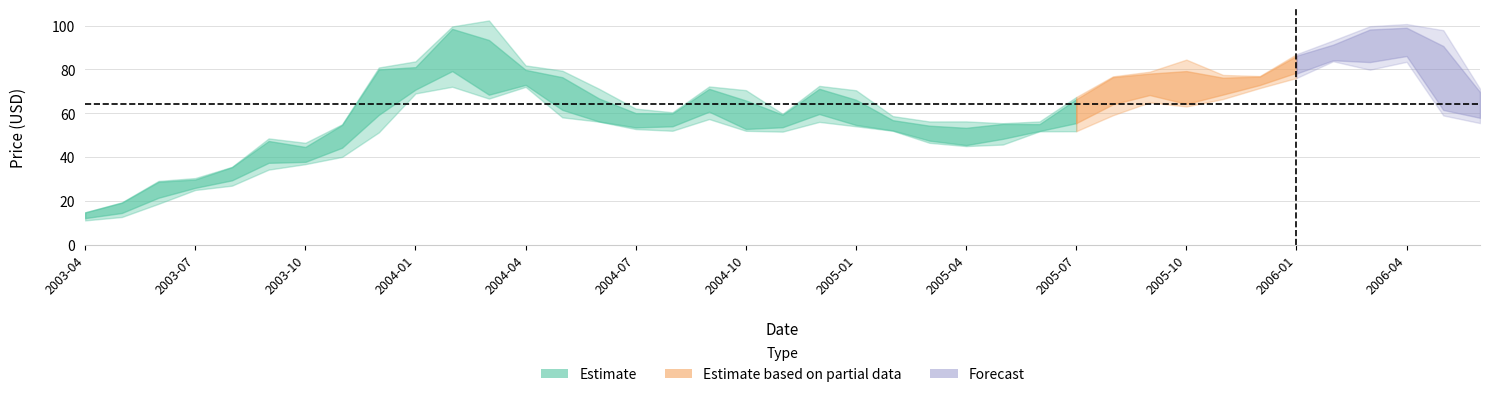

What is the value of the Close point at the 5th from the left?

35.0